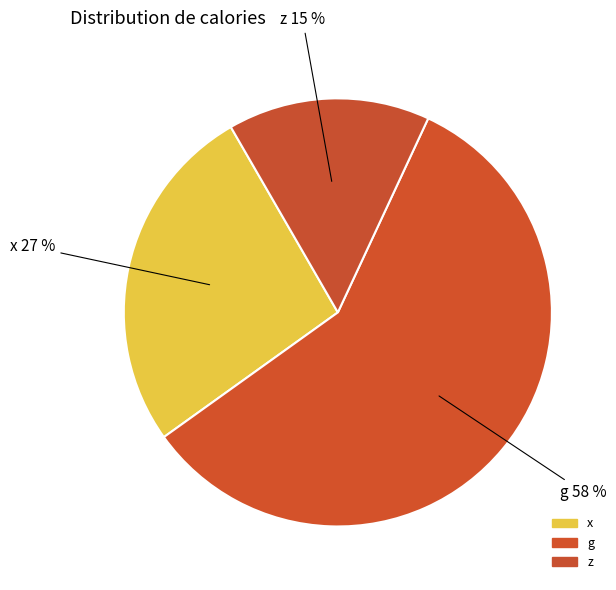

Is there a majority slice in this chart?

Yes